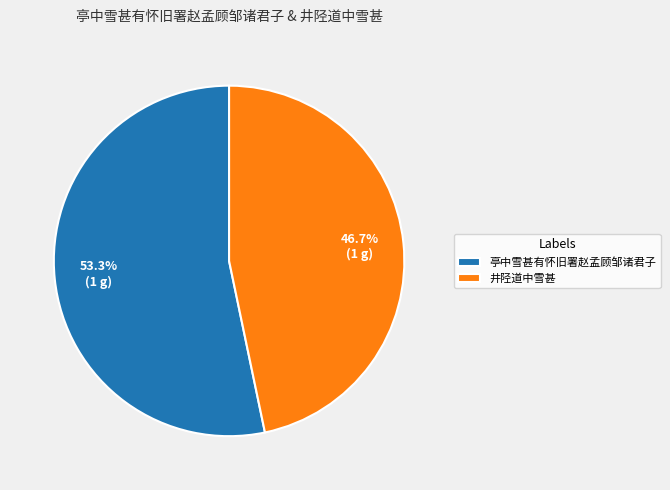

To the nearest percent, what is the average slice percentage?

50%